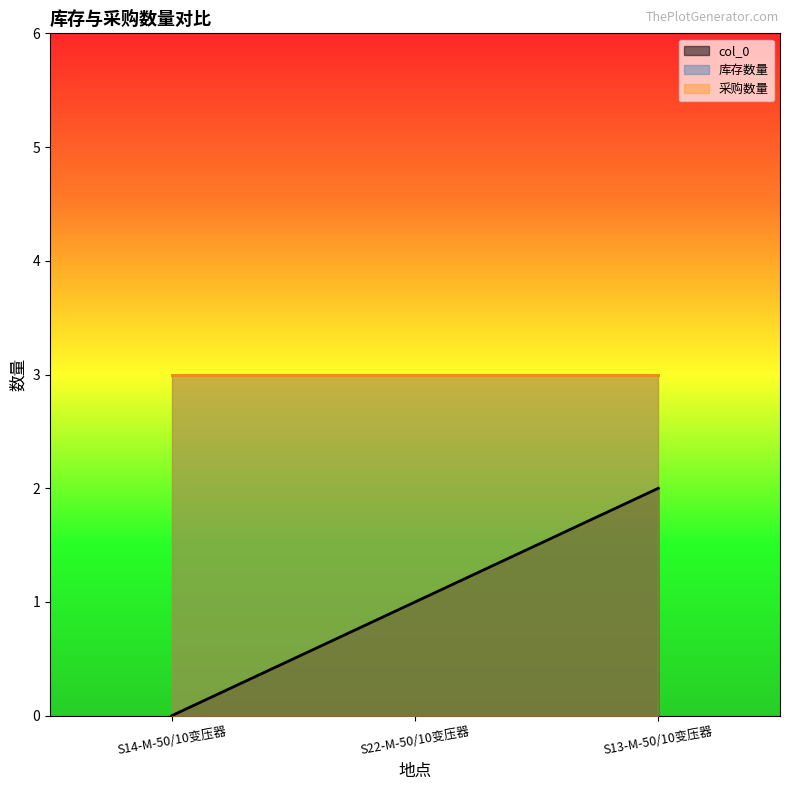

What are all the series names shown in the legend?

col_0, 库存数量, 采购数量